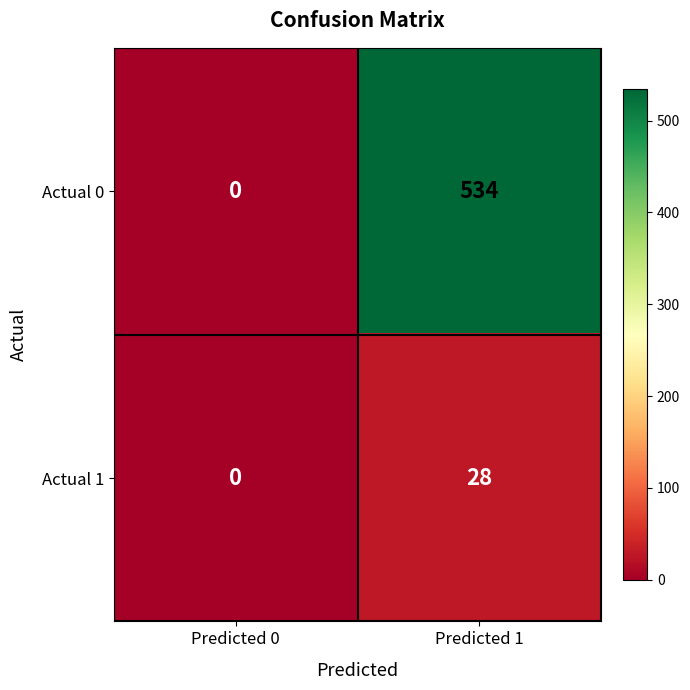

At which category is the sum across all series the highest?

Predicted 1